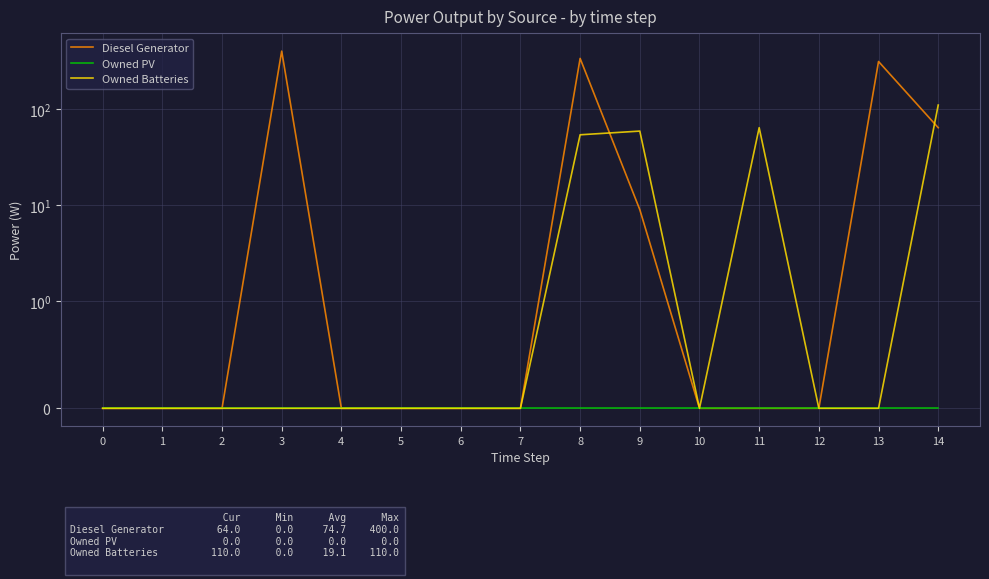

How many lines are shown in the chart?

3